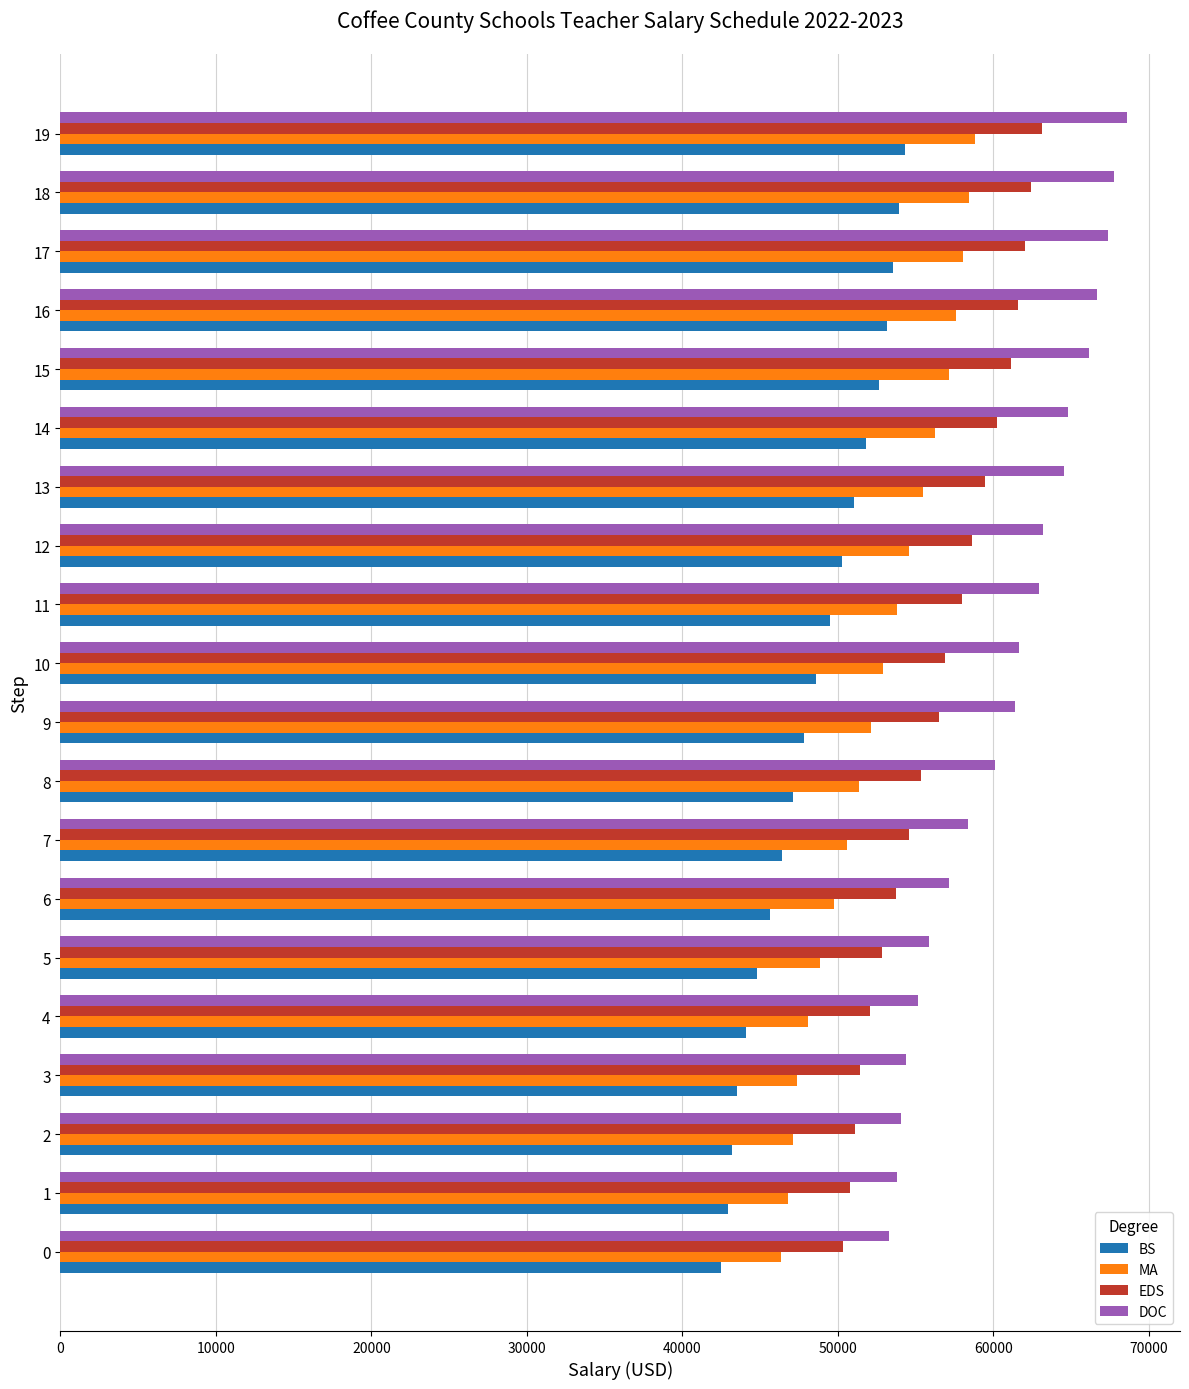

The EDS series shows 61618.5 at 16. True or false?

True